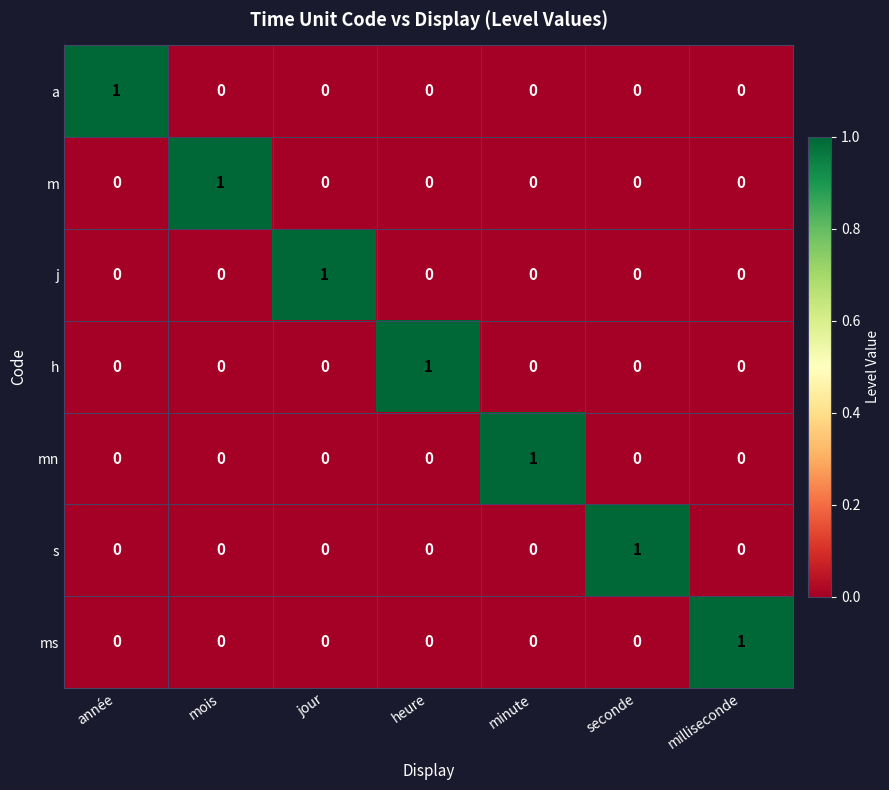

How many positive values does the a series have?

1